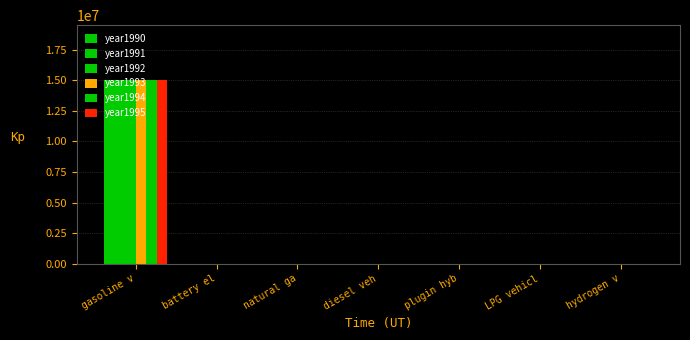

How many data points in year1990 are above 0?

1